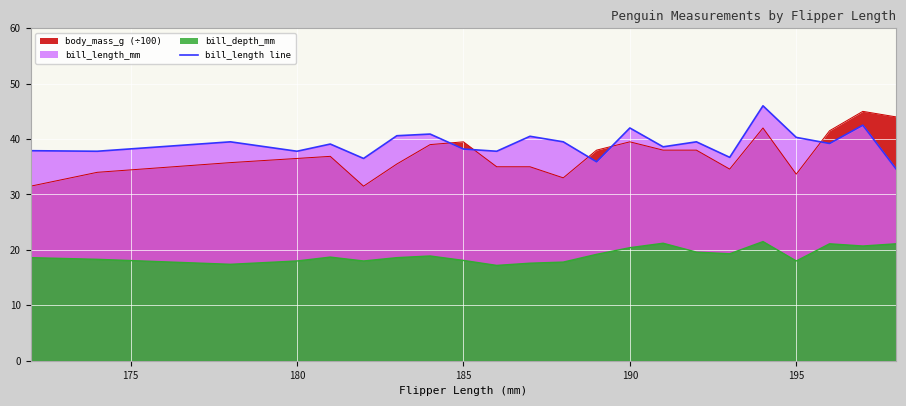

What is the value of the 9th point from the left?

38.2